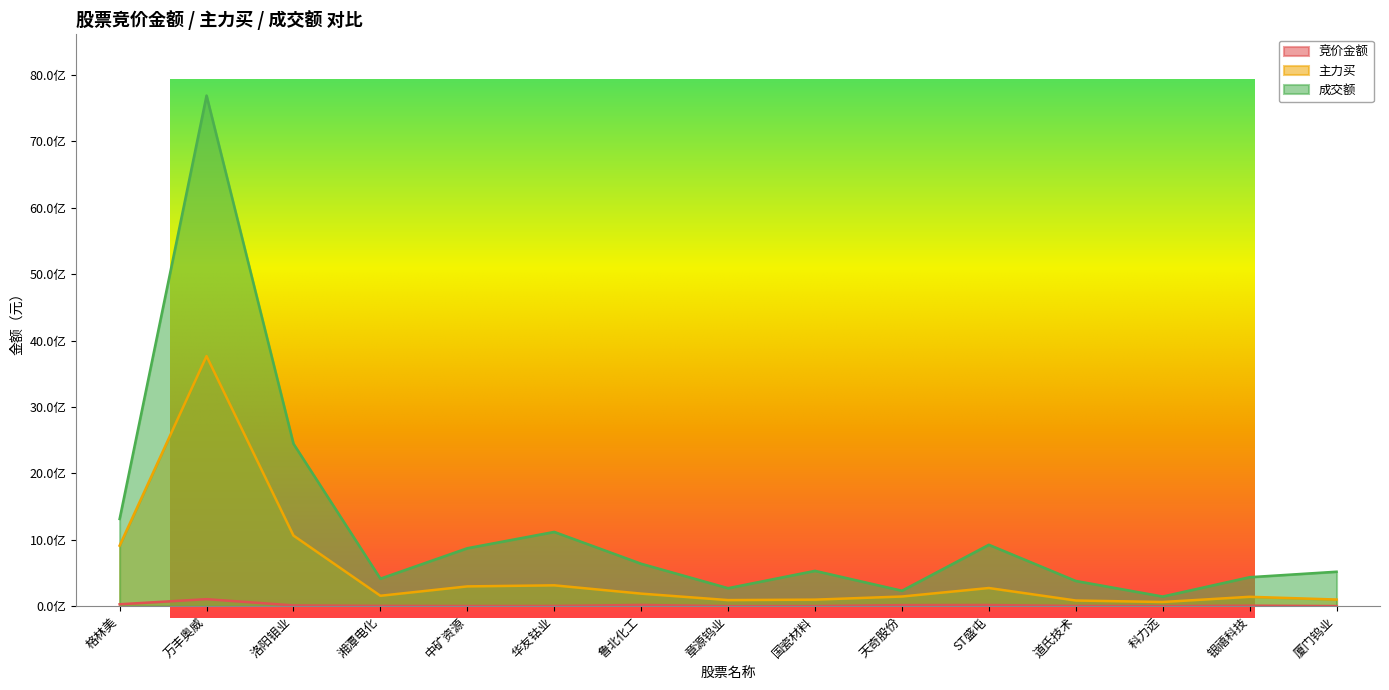

Reading left to right, list all the values displayed in this chart.

竞价金额: 格林美=28633644	万丰奥威=105475275	洛阳钼业=11501776	湘潭电化=4569180	中矿资源=2365341	华友钴业=3515769	鲁北化工=18434263	章源钨业=597054	国瓷材料=1774630	天奇股份=15556825	ST盛屯=17148741	道氏技术=3392400	科力远=663387	银禧科技=7473600	厦门钨业=1450908
主力买: 格林美=911366116	万丰奥威=3765330617	洛阳钼业=1063003656	湘潭电化=156659845	中矿资源=297821147	华友钴业=313775243	鲁北化工=188883112	章源钨业=91583123	国瓷材料=98462984	天奇股份=145416680	ST盛屯=273424726	道氏技术=85311388	科力远=62768438	银禧科技=141087631	厦门钨业=100066968
成交额: 格林美=1313290756	万丰奥威=7687951810	洛阳钼业=2445479677	湘潭电化=414207368	中矿资源=872384026	华友钴业=1118030314	鲁北化工=638625360	章源钨业=270998913	国瓷材料=531803932	天奇股份=232402935	ST盛屯=924447837	道氏技术=379893934	科力远=145049804	银禧科技=436298316	厦门钨业=518627629